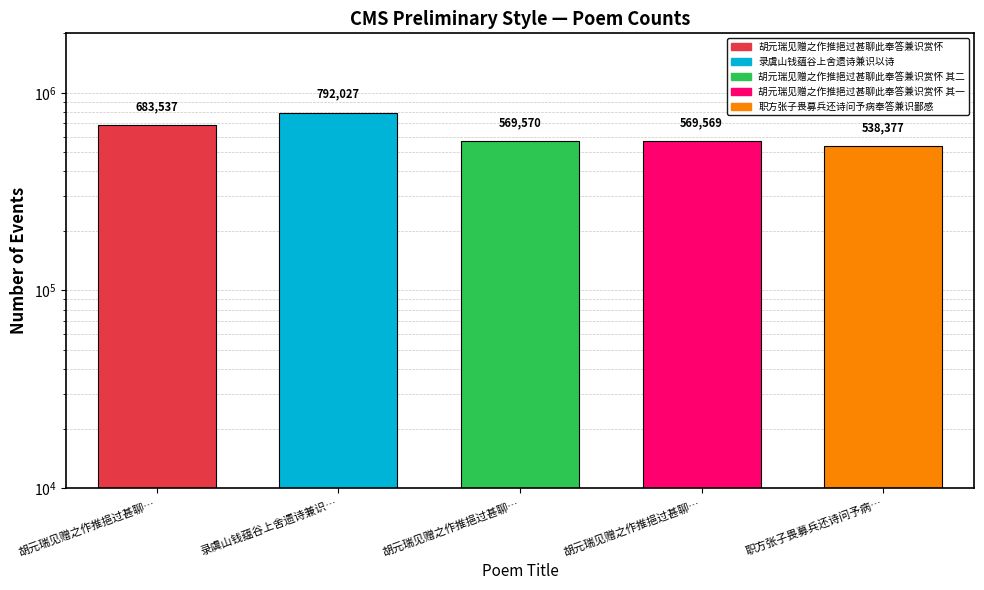

How many data points does each series have?

5